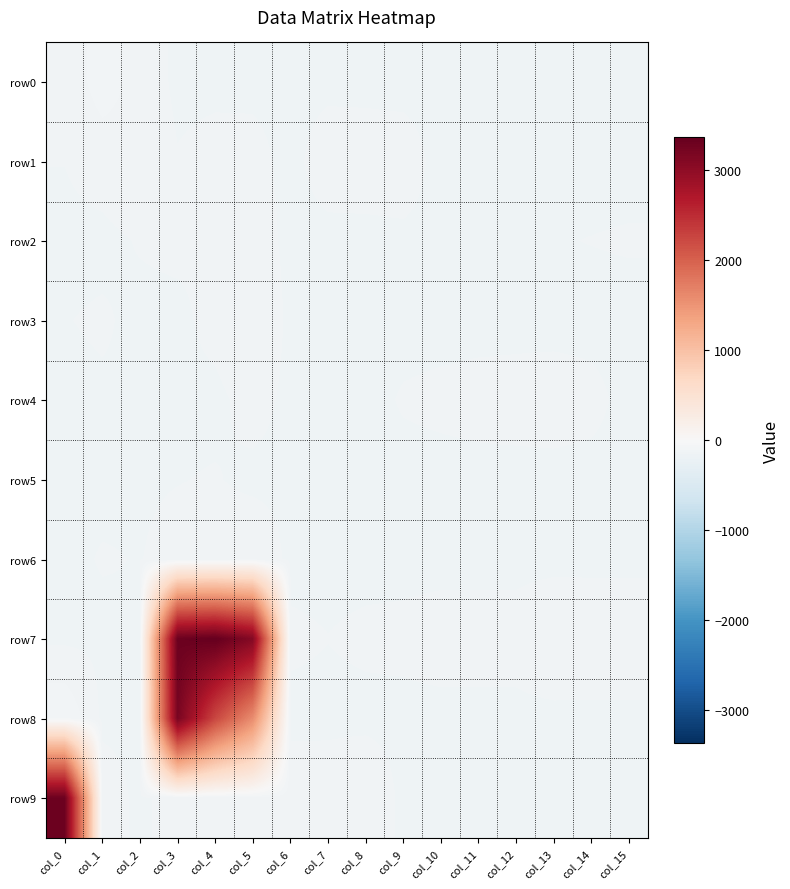

Which series has the largest range (max minus min)?

row7